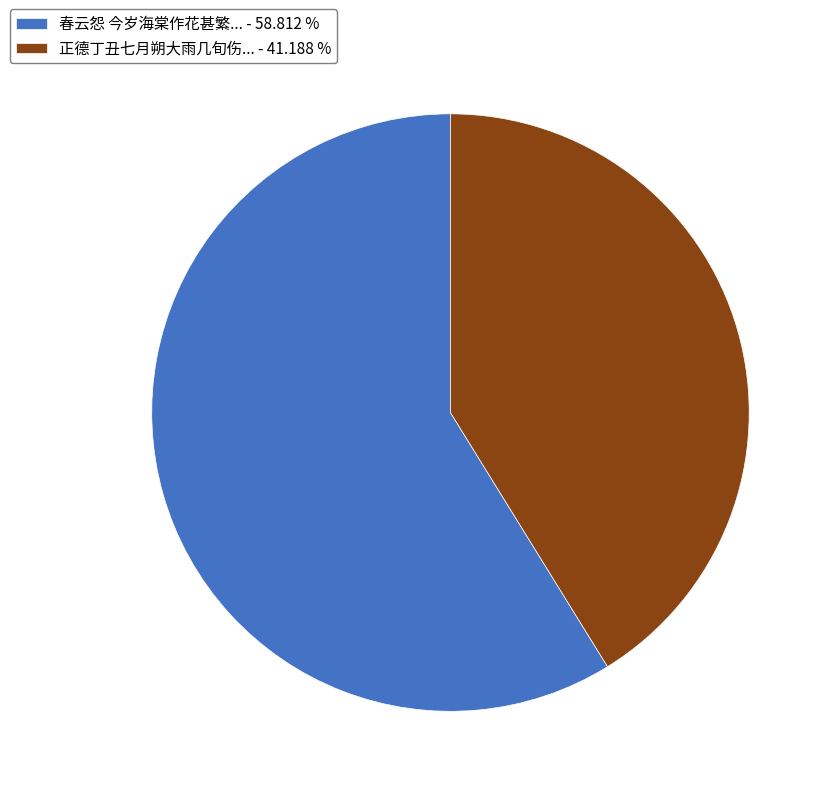

Which category has the biggest portion of the pie?

春云怨 今岁海棠作花甚繁... - 58.812 %